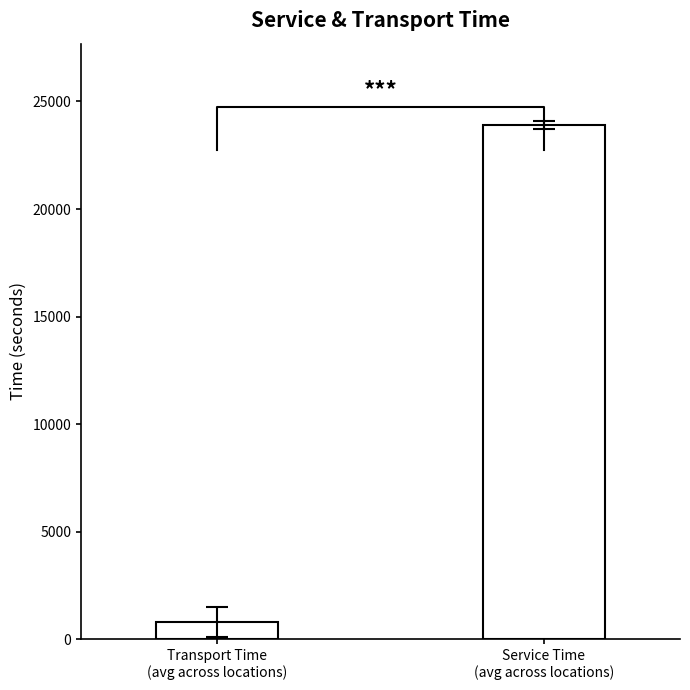

Reading left to right, what are all the values shown in this chart?

Transport Time
(avg across locations)=783.8	Service Time
(avg across locations)=23914.4